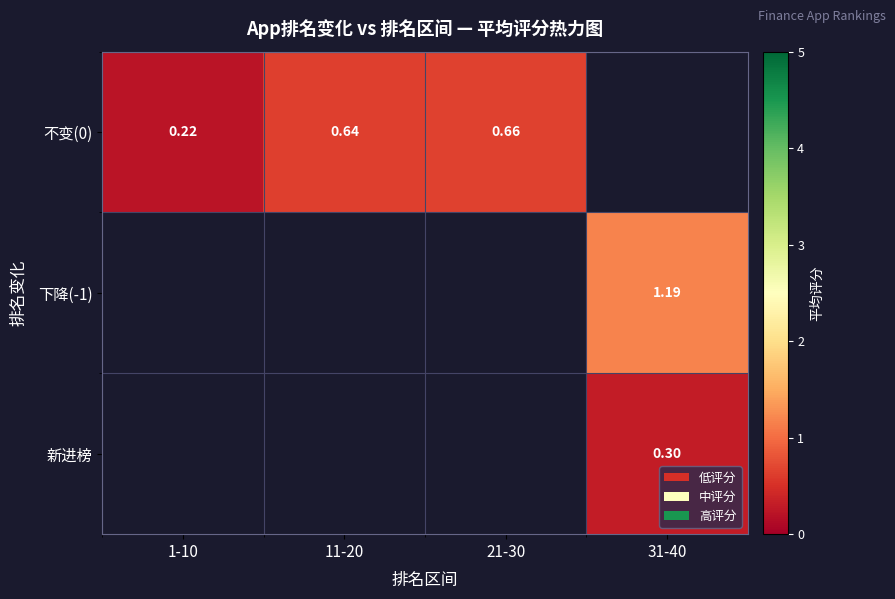

Which category has the lowest value in the 下降(-1) series?

1-10